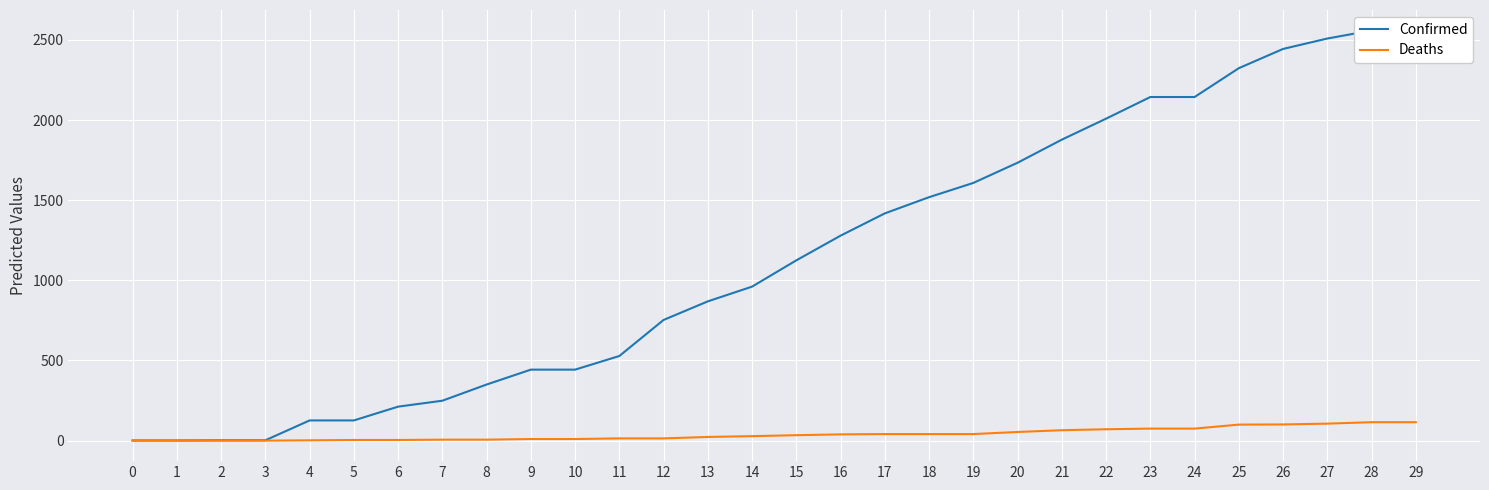

What is the spread (max minus min) of values at 9?

433